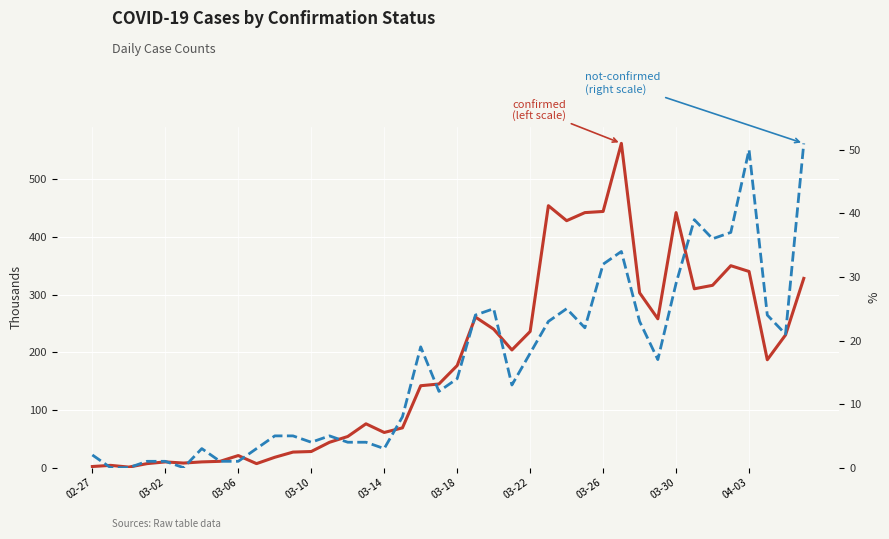

True or false: confirmed has more than 1 points higher than both neighbors.

True